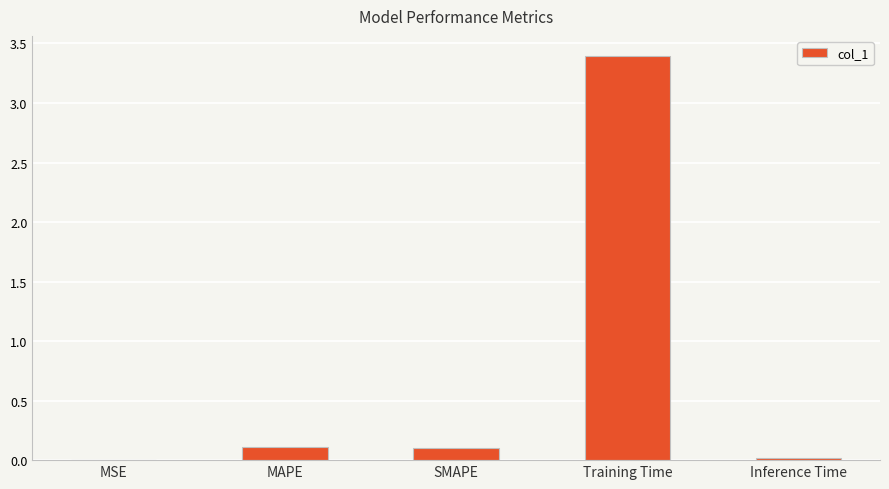

Which category has the highest value across all series?

Training Time